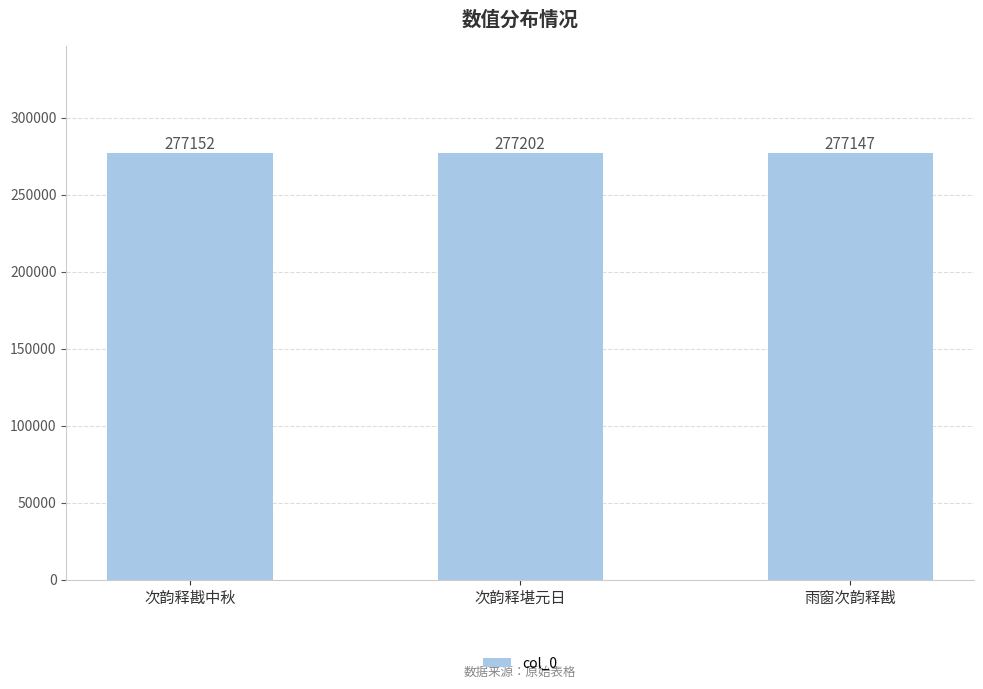

Which category has the lowest value across all series?

雨窗次韵释戡